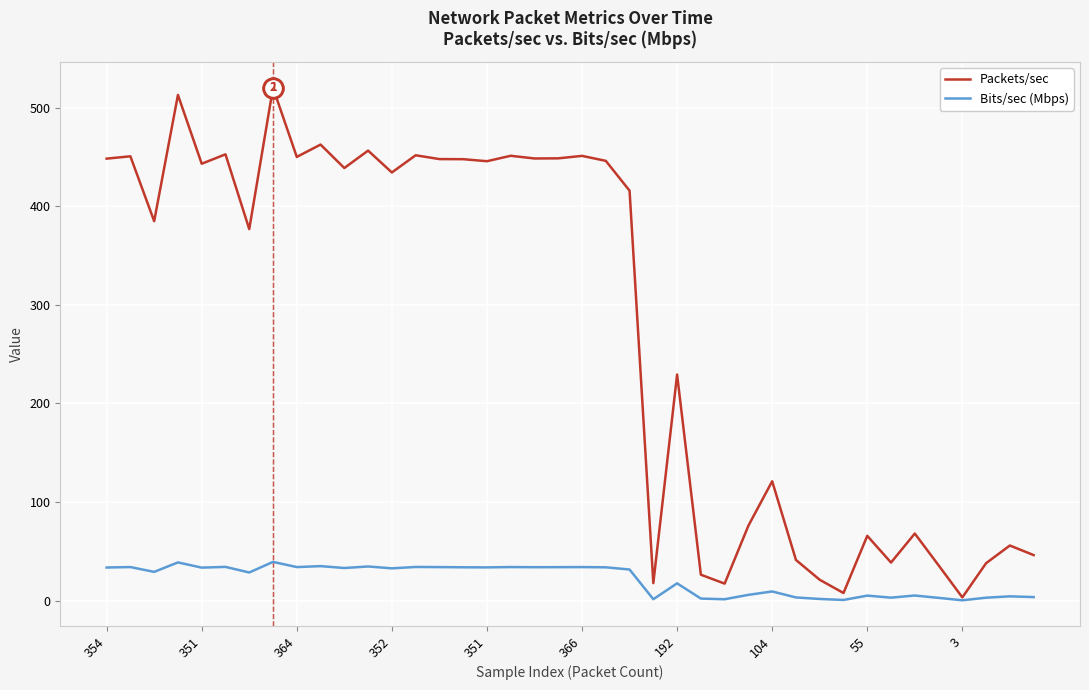

What is the lowest value of the Bits/sec (Mbps) series?

0.2